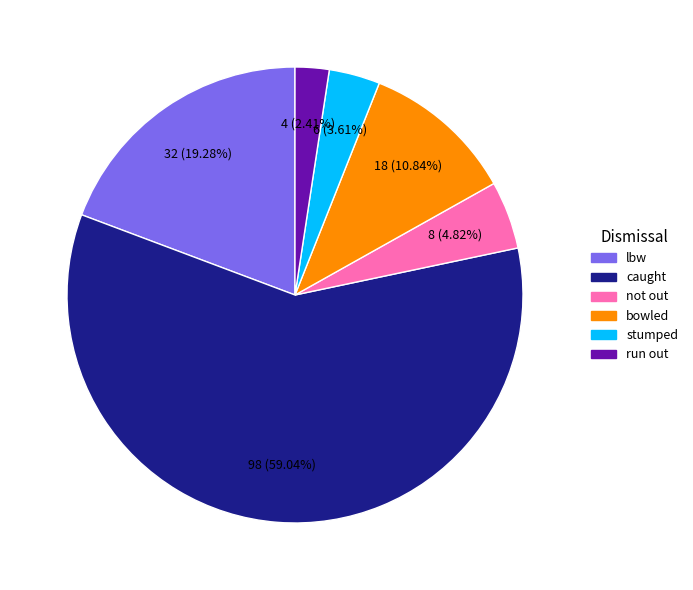

Which category has the biggest portion of the pie?

caught